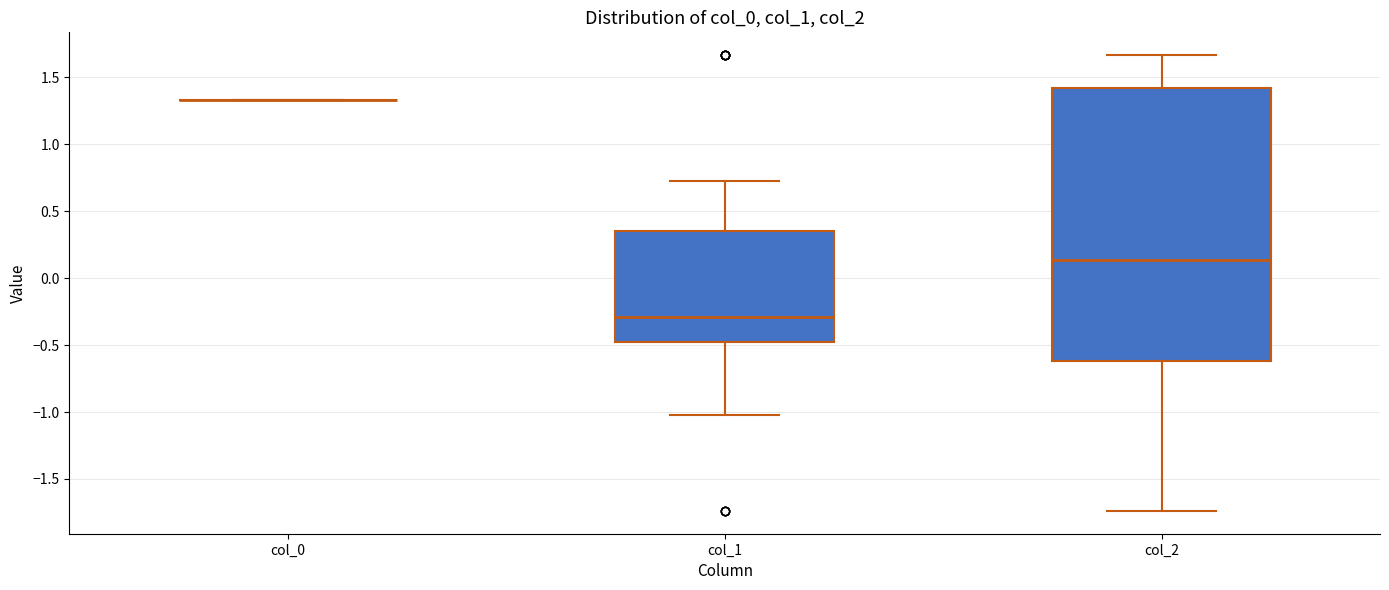

Where is the upper edge of the box for col_2 on the y-axis? The values are not printed on the chart, so give them approximately, as read against the axis.

1.40